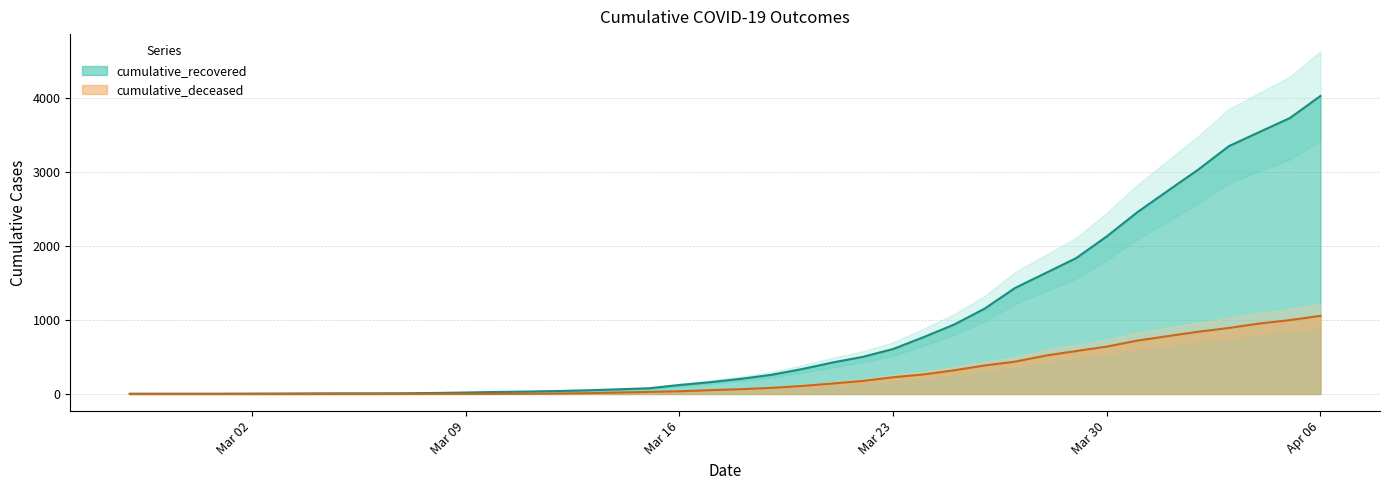

True or false: cumulative_recovered has more than 0 interior local peaks.

False